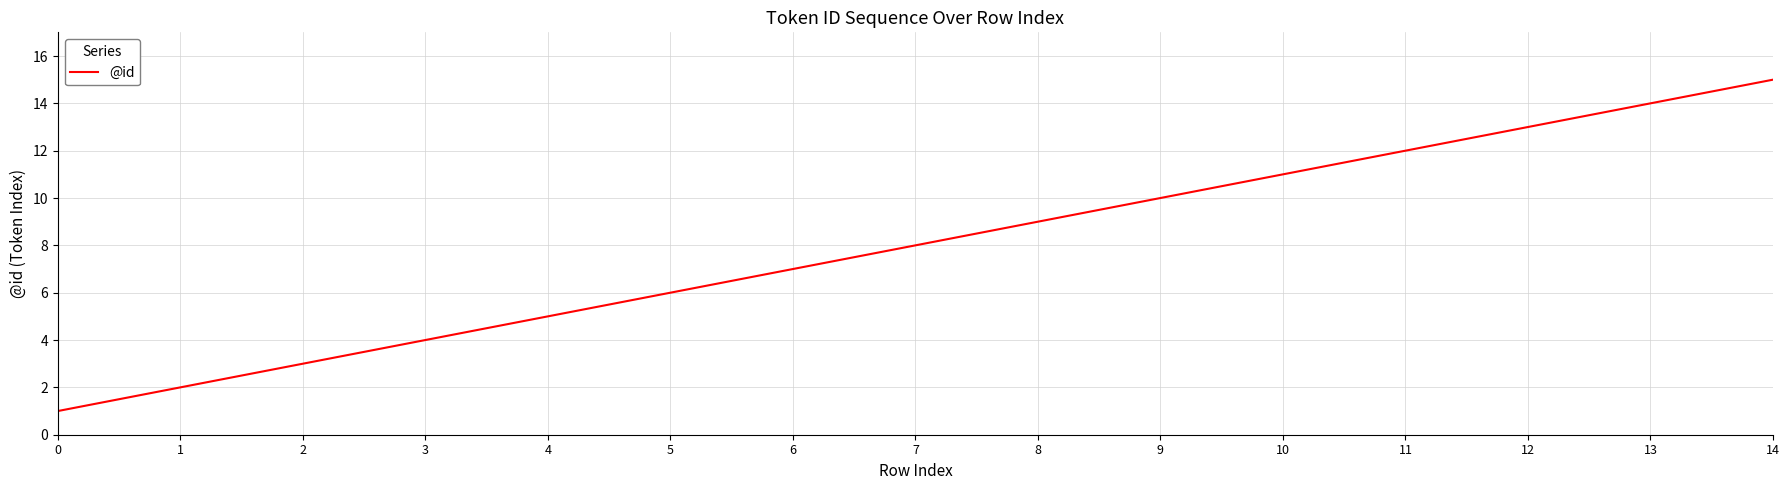

True or false: the data has more than 1 interior local peaks.

False